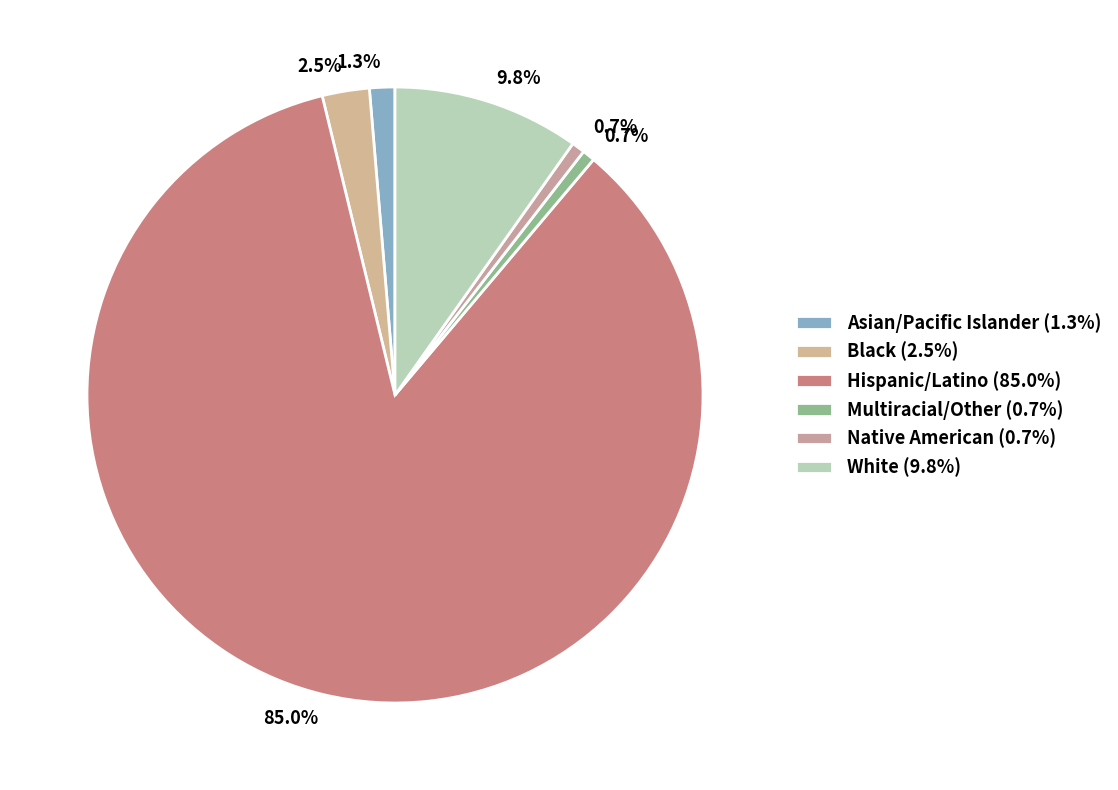

What is the largest slice in the pie chart?

Hispanic/Latino